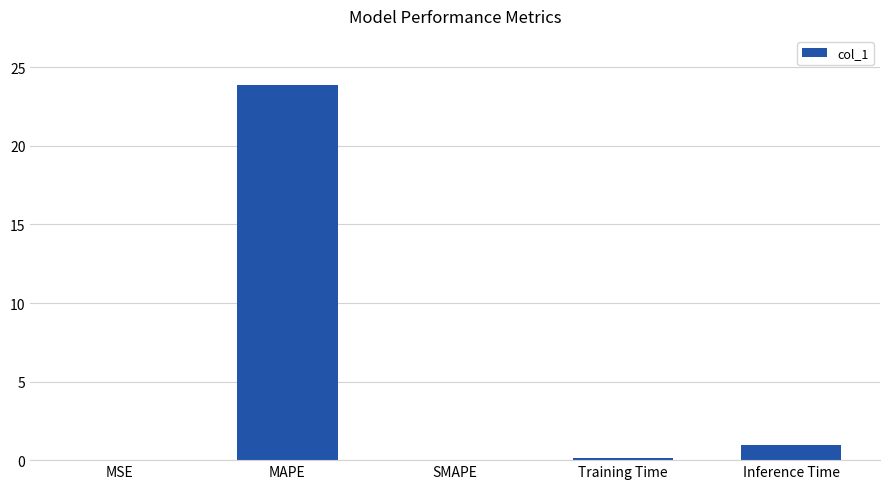

Read the value at MAPE.

23.9